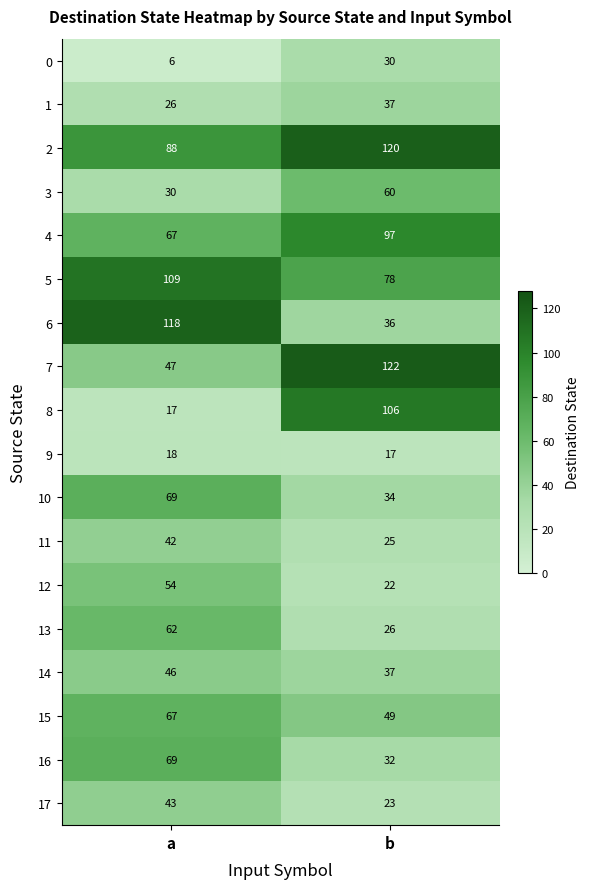

What is the maximum value shown in the chart?

122